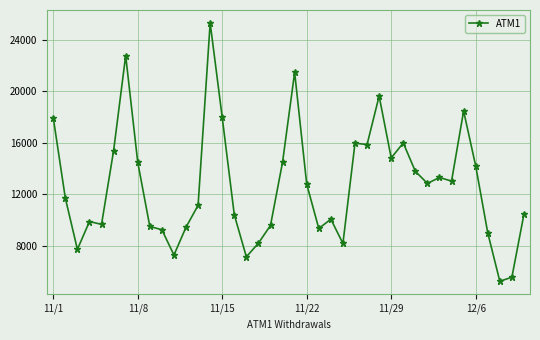

What is the average value?

12728